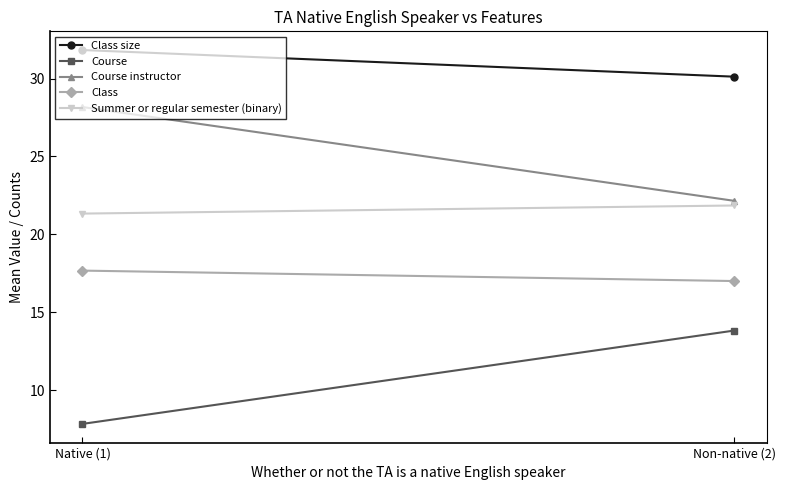

Between Native (1) and Non-native (2), which is larger?

Native (1)